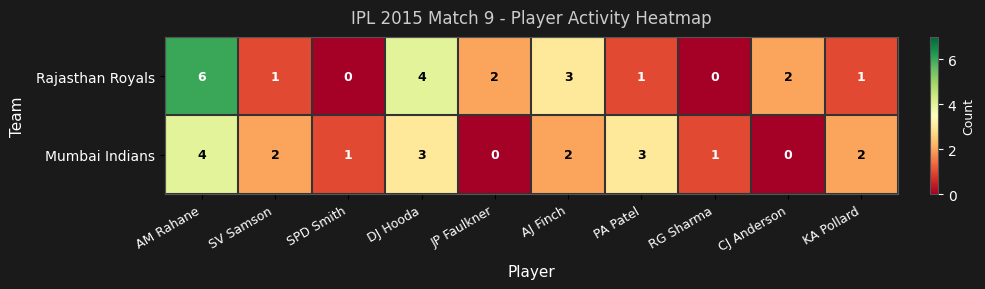

Reading left to right, what are all the values shown in this chart?

Rajasthan Royals: AM Rahane=6	SV Samson=1	SPD Smith=0	DJ Hooda=4	JP Faulkner=2	AJ Finch=3	PA Patel=1	RG Sharma=0	CJ Anderson=2	KA Pollard=1
Mumbai Indians: AM Rahane=4	SV Samson=2	SPD Smith=1	DJ Hooda=3	JP Faulkner=0	AJ Finch=2	PA Patel=3	RG Sharma=1	CJ Anderson=0	KA Pollard=2